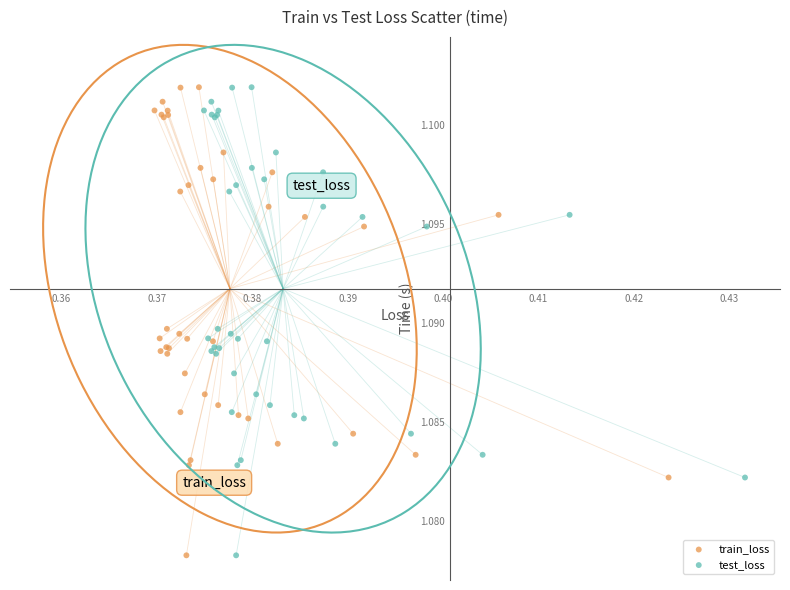

What are all the series names shown in the legend?

train_loss, test_loss